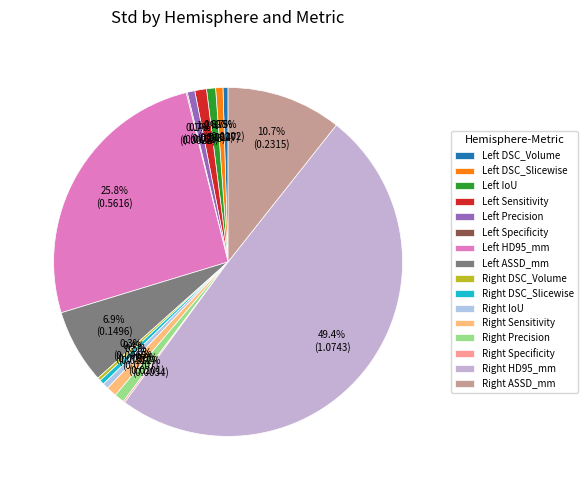

Count the number of slices in the pie.

16